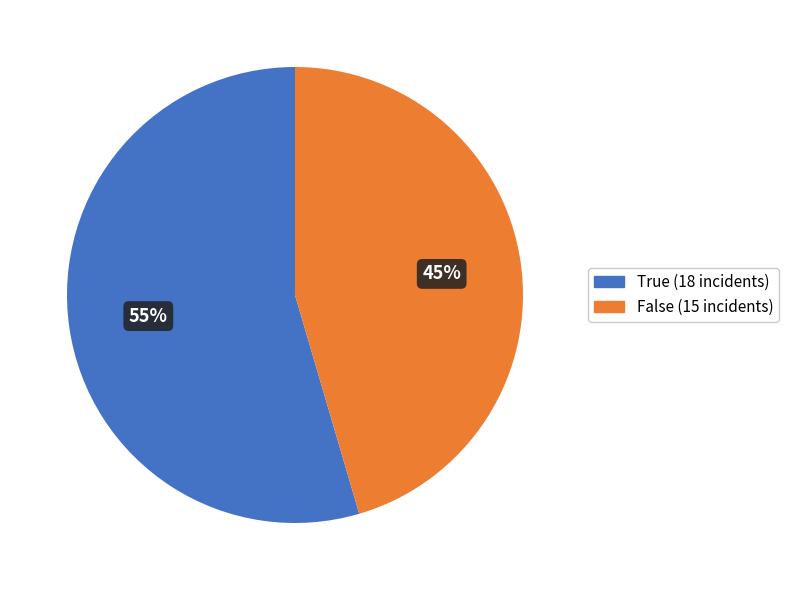

What is the largest slice in the pie chart?

True